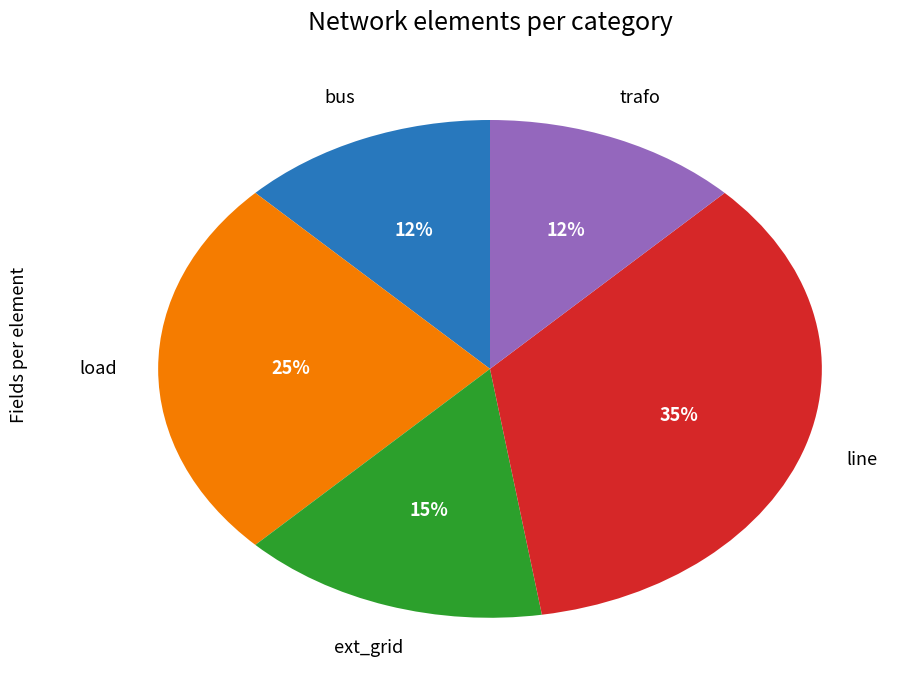

To the nearest percent, what is the average slice percentage?

20%